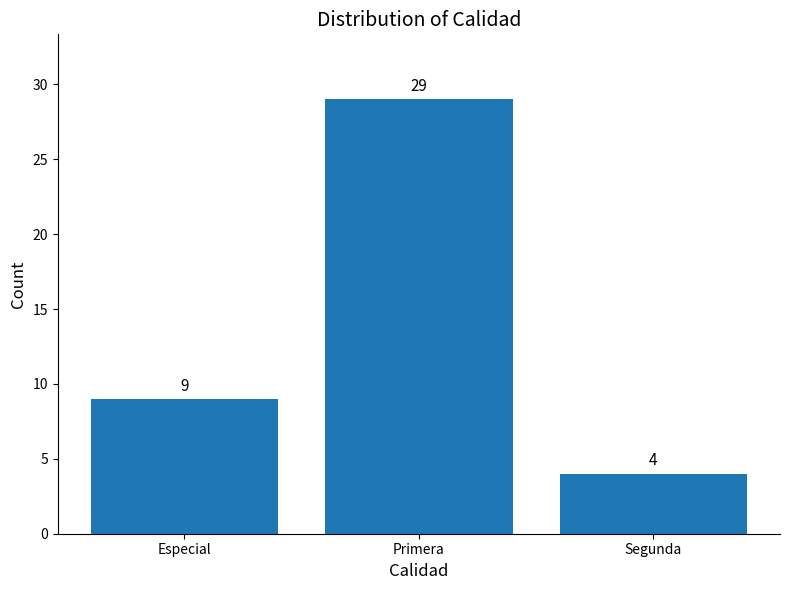

What is the minimum value shown in the chart?

4